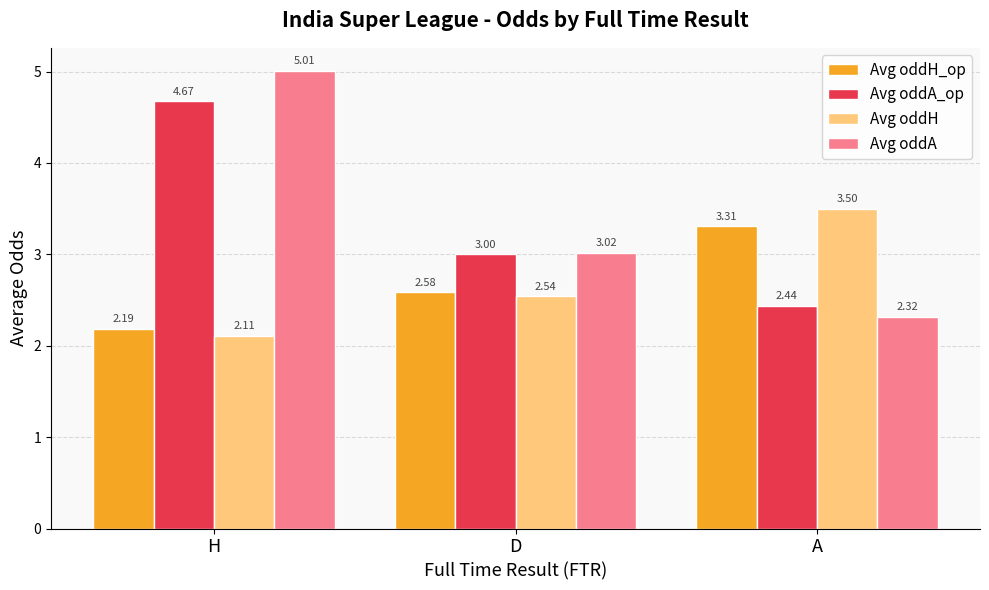

Rank the categories by Avg oddH value from lowest to highest.

H, D, A